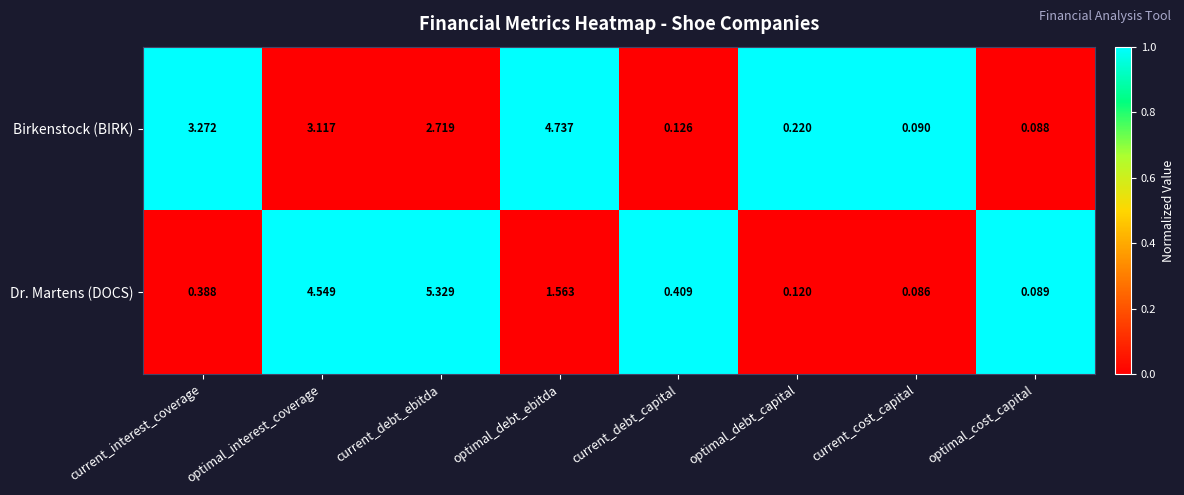

Where is Birkenstock (BIRK) nearest to the value 2?

current_debt_ebitda